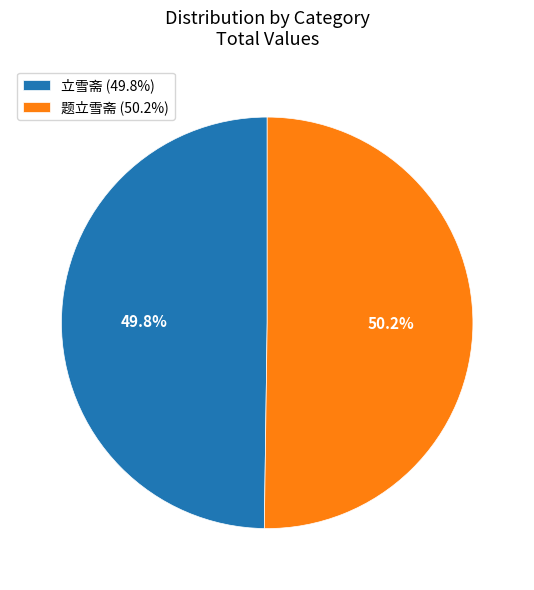

Approximately how many times larger is the value at 立雪斋 compared to 题立雪斋?

1.0